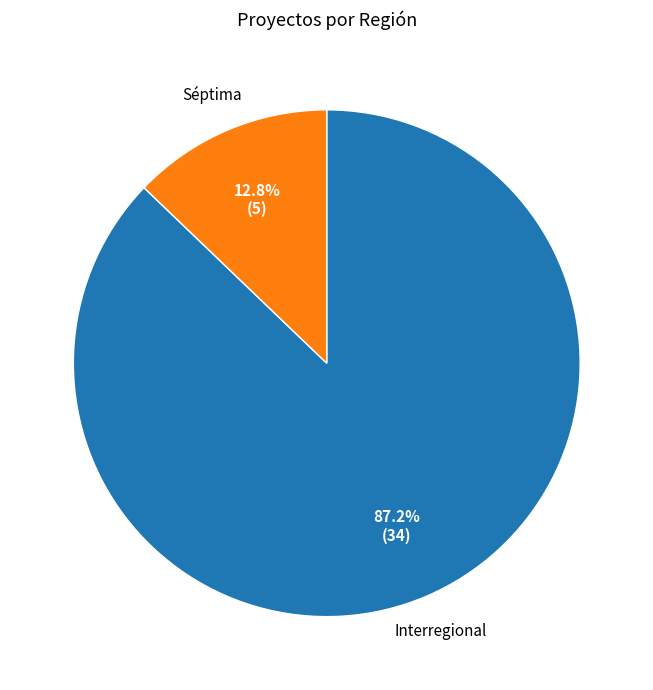

Rank the categories by value from highest to lowest.

Interregional, Séptima